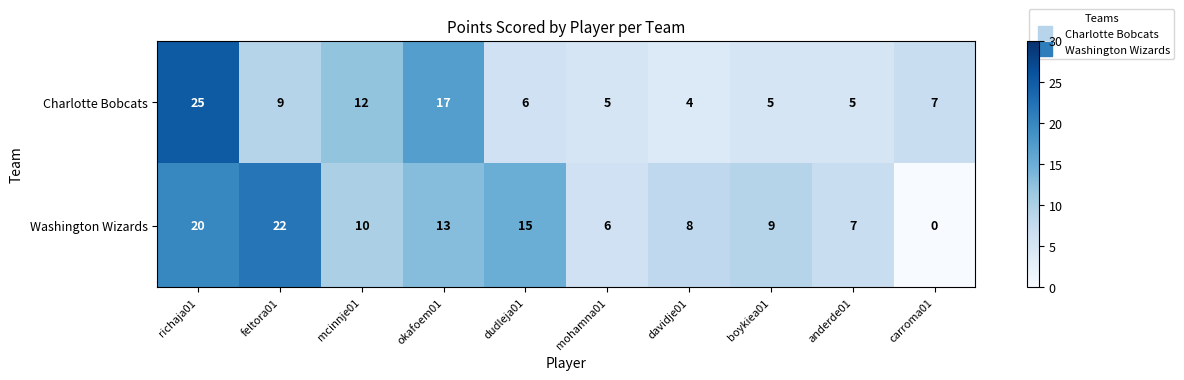

Which category has the lowest value in the Charlotte Bobcats series?

davidje01